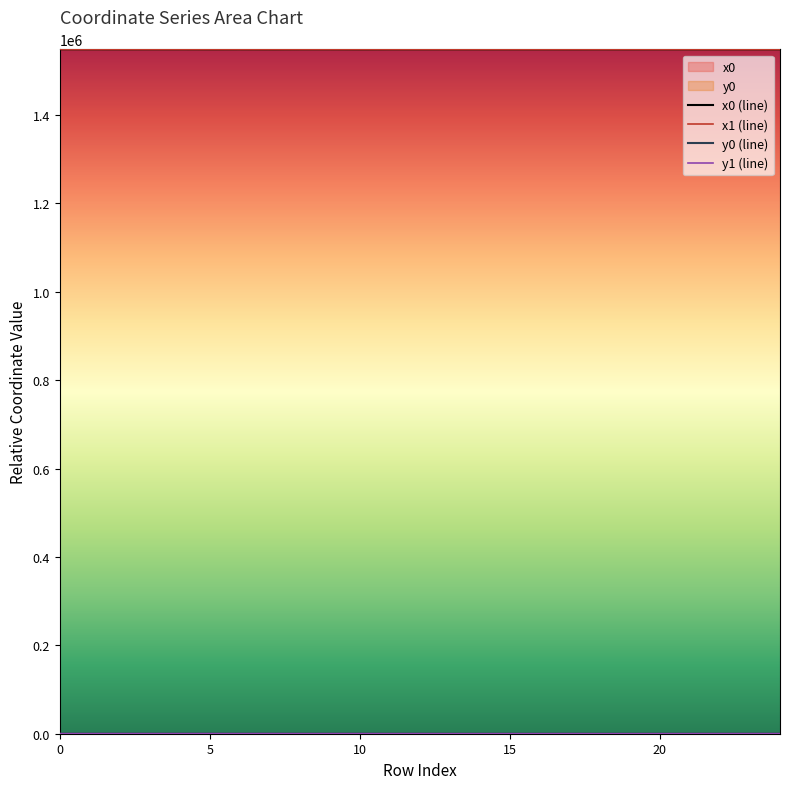

What is the difference between the x0 (line) values at 20 and 24?

35.2